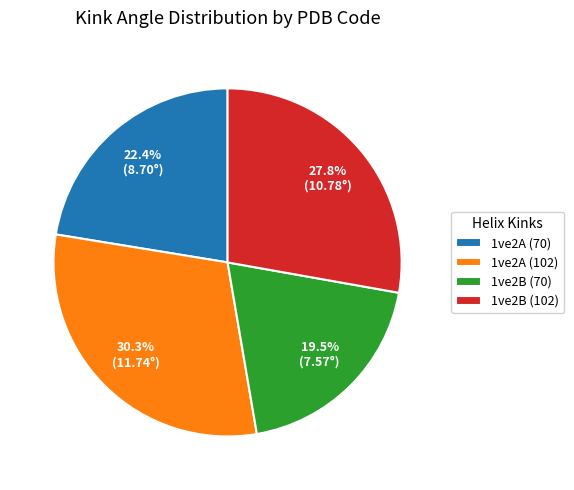

How many segments does this pie chart have?

4